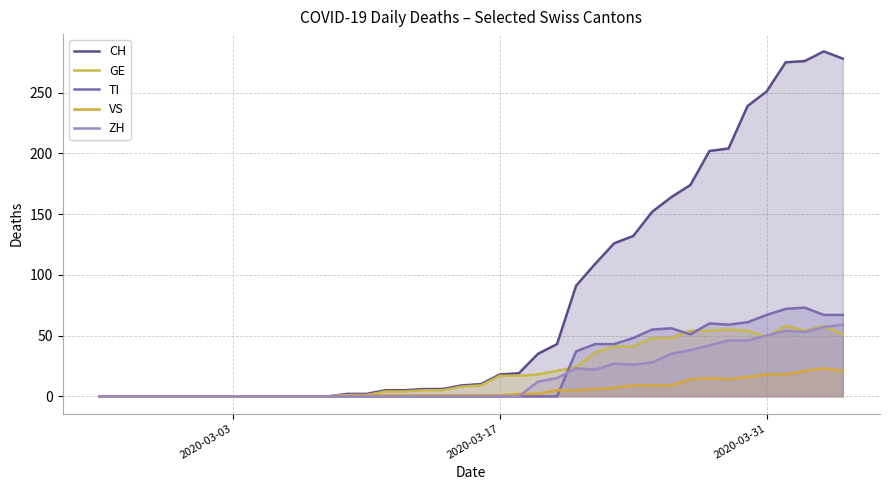

What are all the series names shown in the legend?

CH, GE, TI, VS, ZH